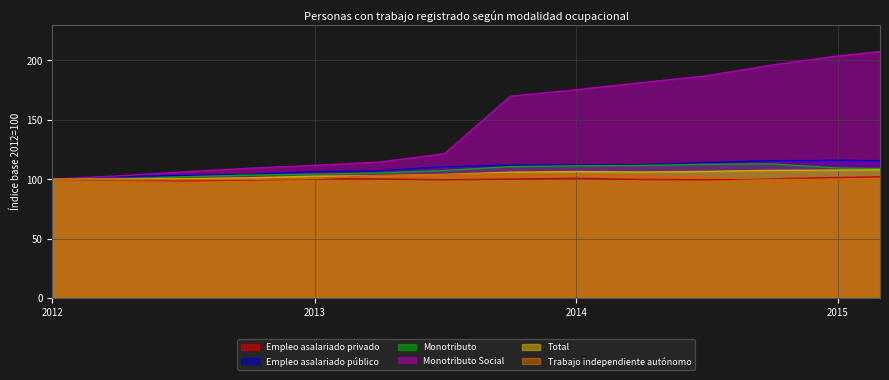

Does the chart have visible grid lines?

Yes